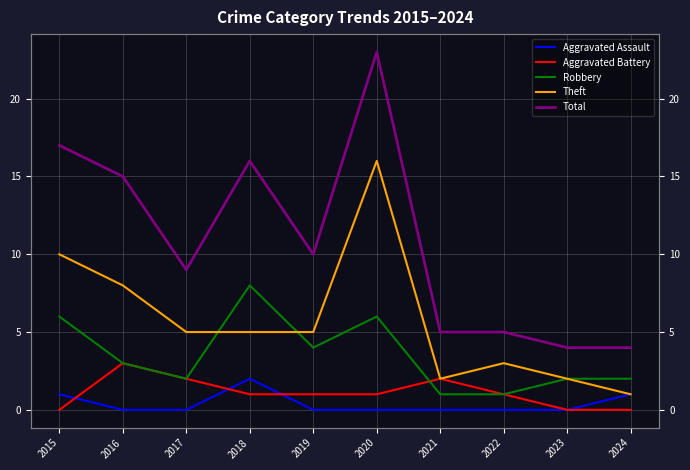

What is the minimum value for Robbery?

1